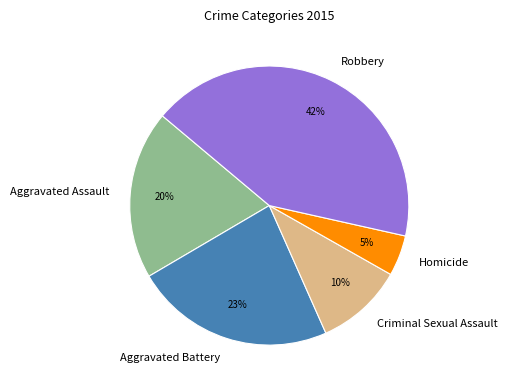

Does Criminal Sexual Assault represent more than half of the total?

No